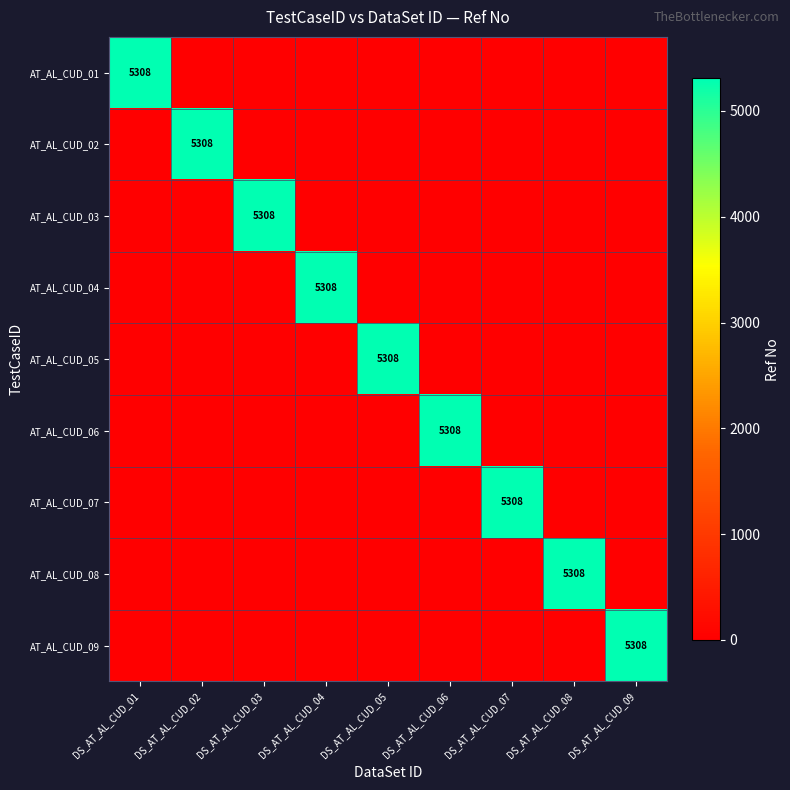

The value of AT_AL_CUD_04 at DS_AT_AL_CUD_08 is 0. True or false?

True